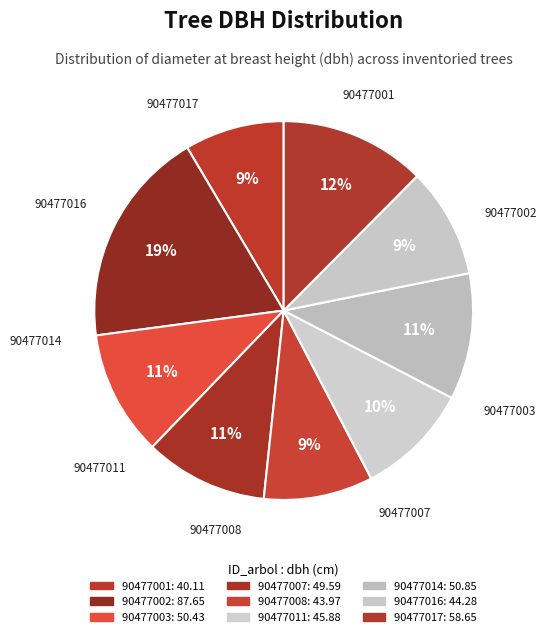

How many slices are in this pie chart?

9